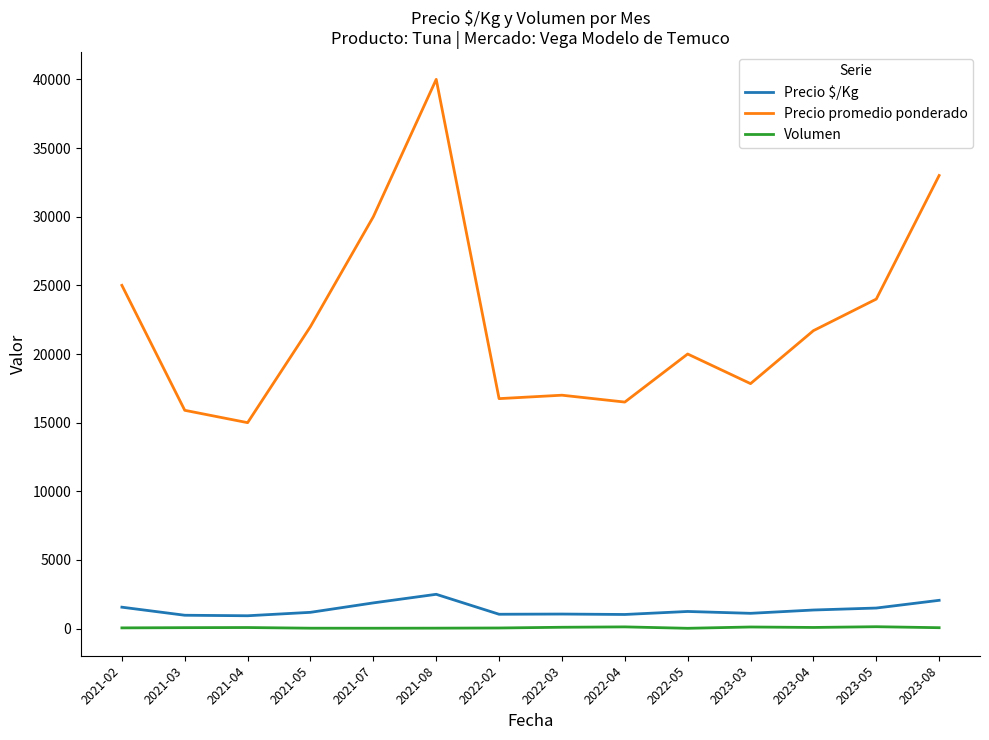

How many series are shown in this chart?

3